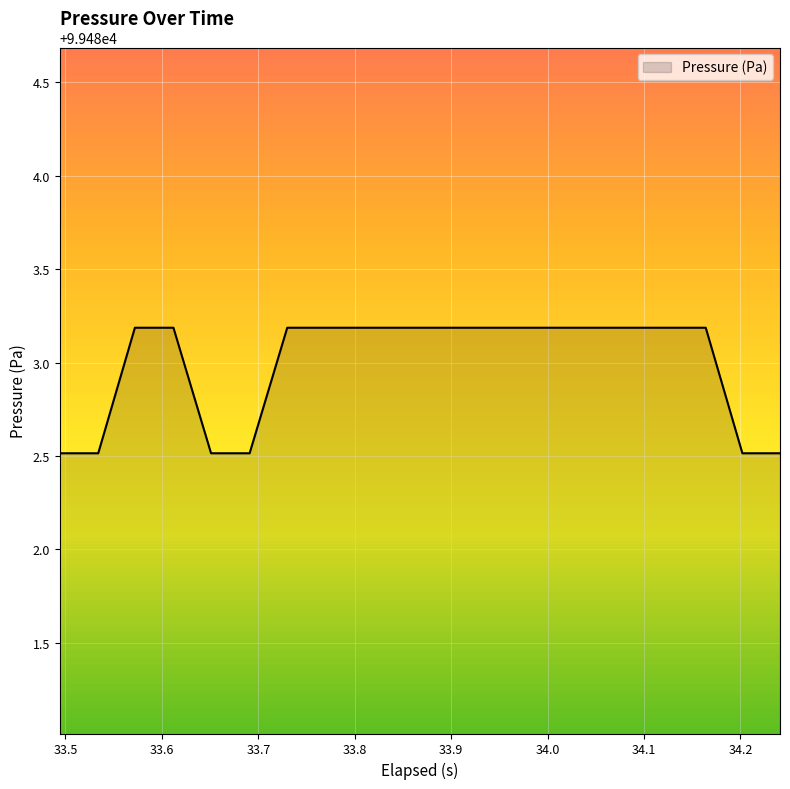

What is the greatest value displayed?

99483.2